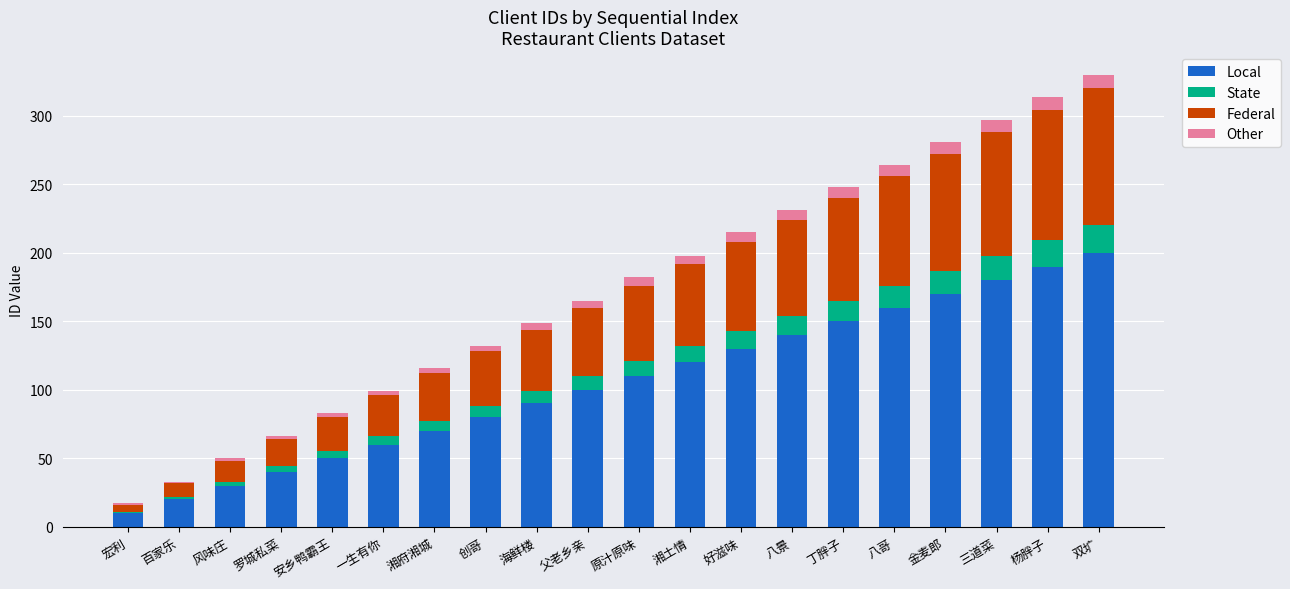

What is the total value across all series at 八哥?

264